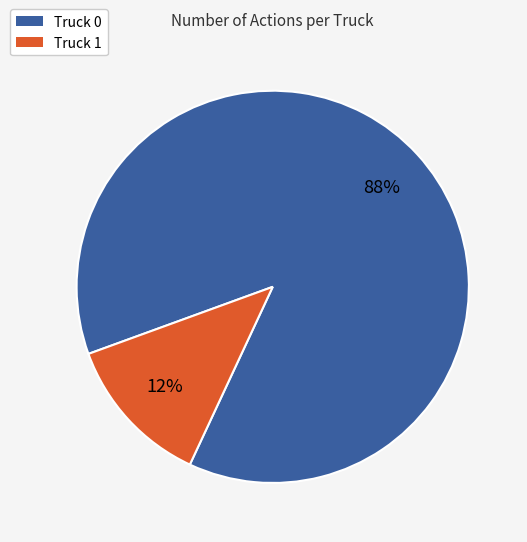

Do Truck 1 and Truck 0 together represent more than half of the pie?

Yes